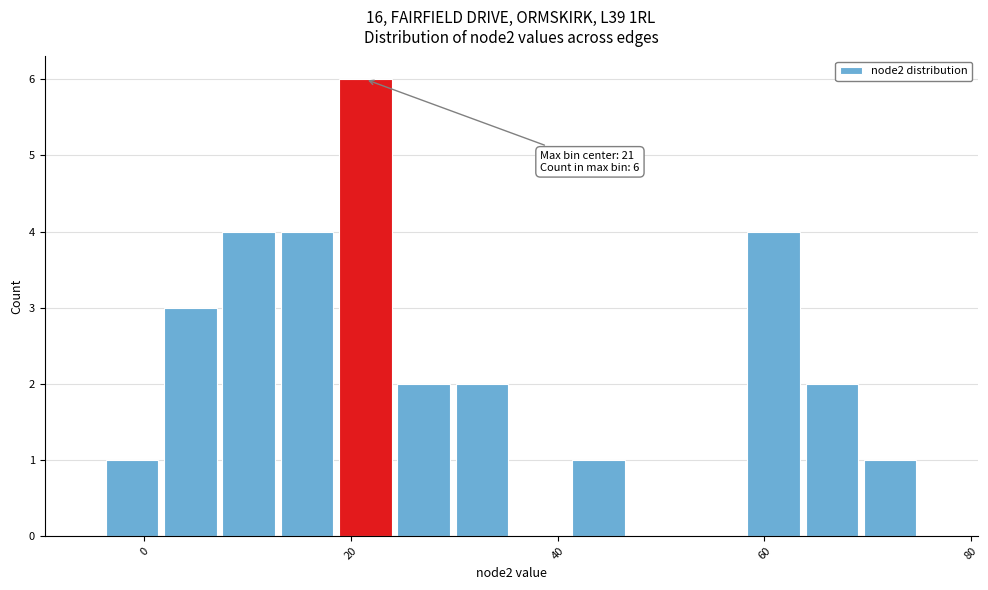

Read against the x-axis, roughly where is the centre of the tallest bar?

22